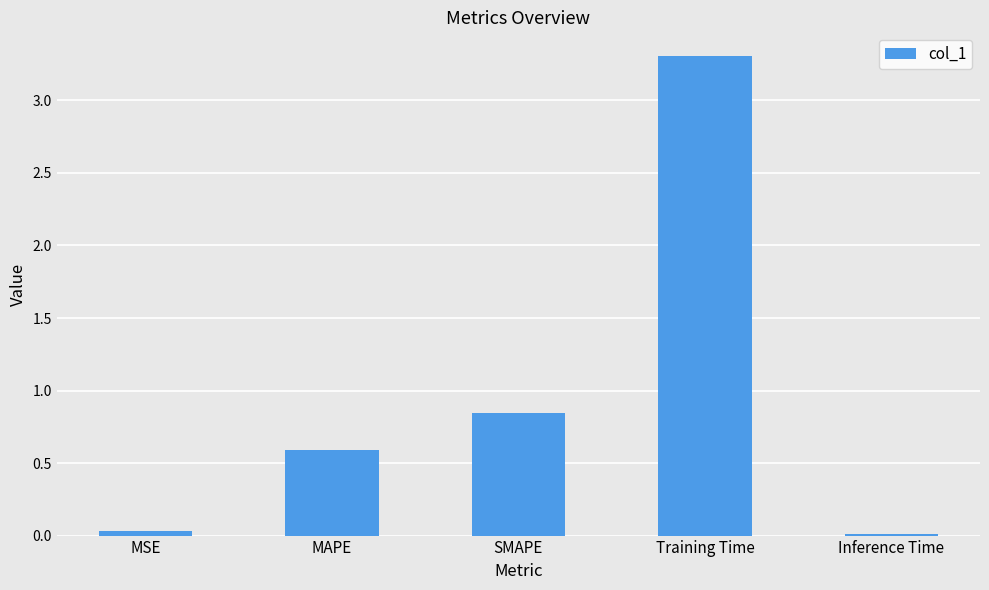

What position from the right is SMAPE?

3